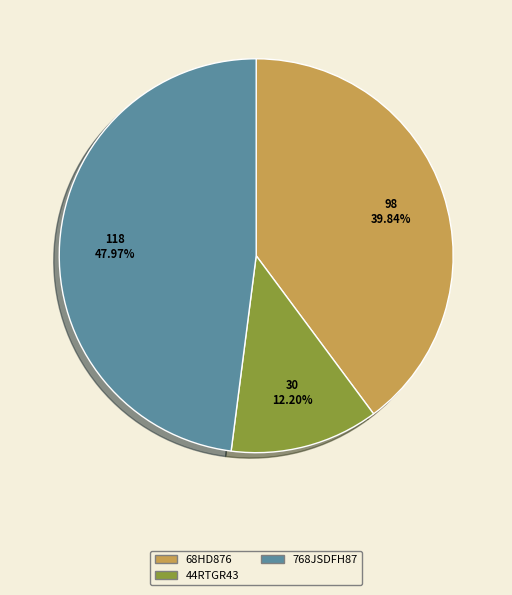

Between 768JSDFH87 and 68HD876, which is larger?

768JSDFH87